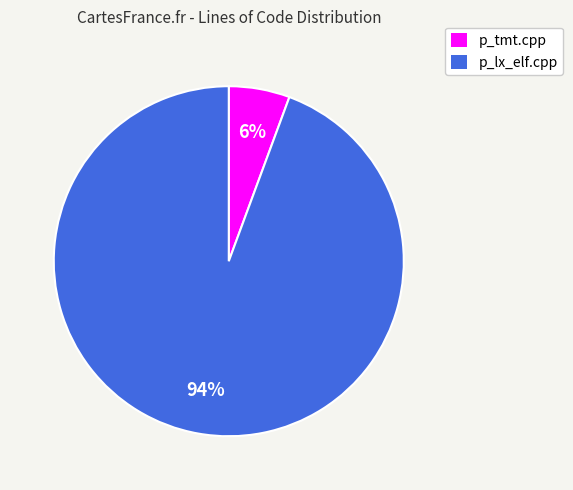

Do p_lx_elf.cpp and p_tmt.cpp together represent more than half of the pie?

Yes